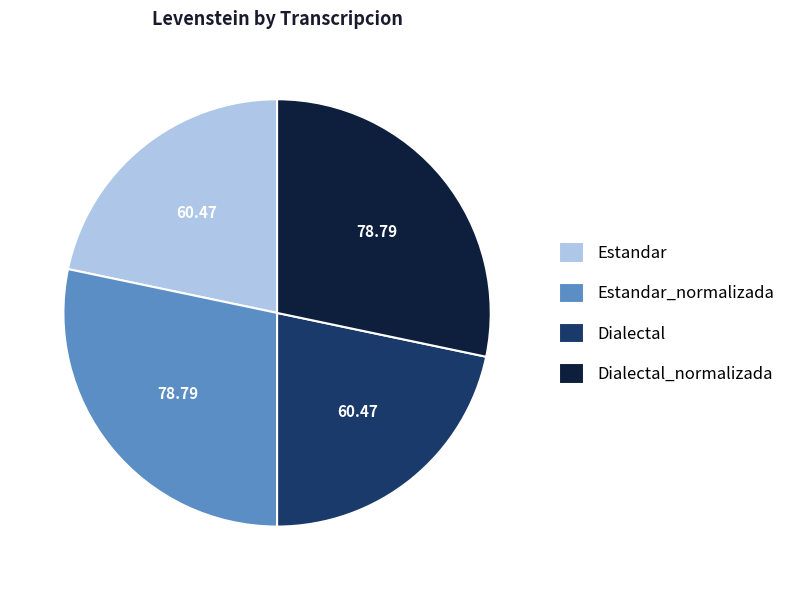

Does any single category account for the majority?

No